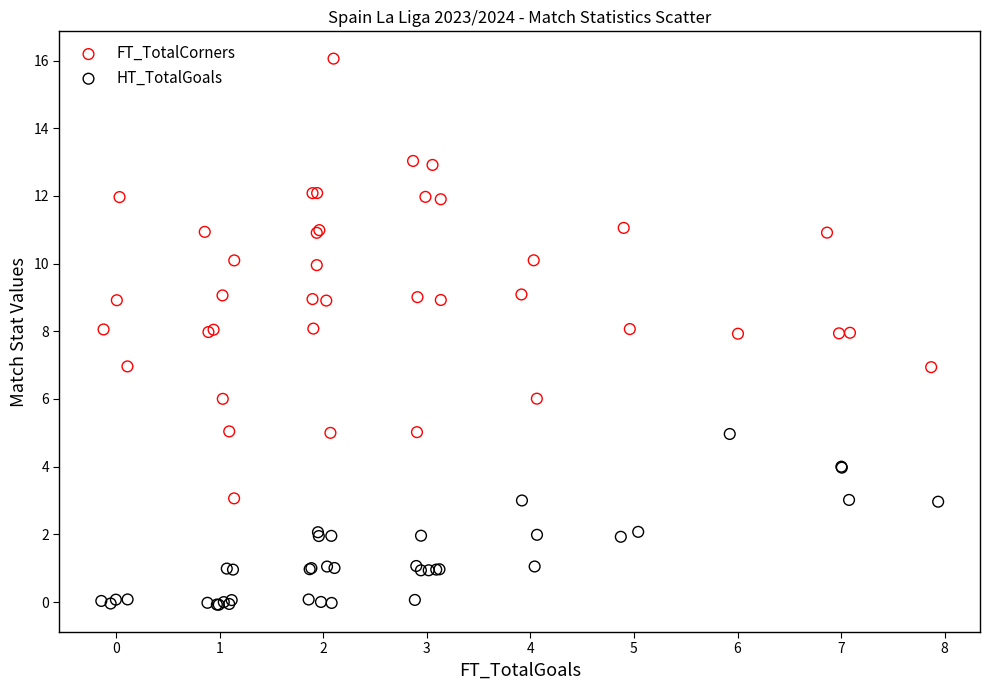

Which series reaches the minimum Y coordinate?

HT_TotalGoals